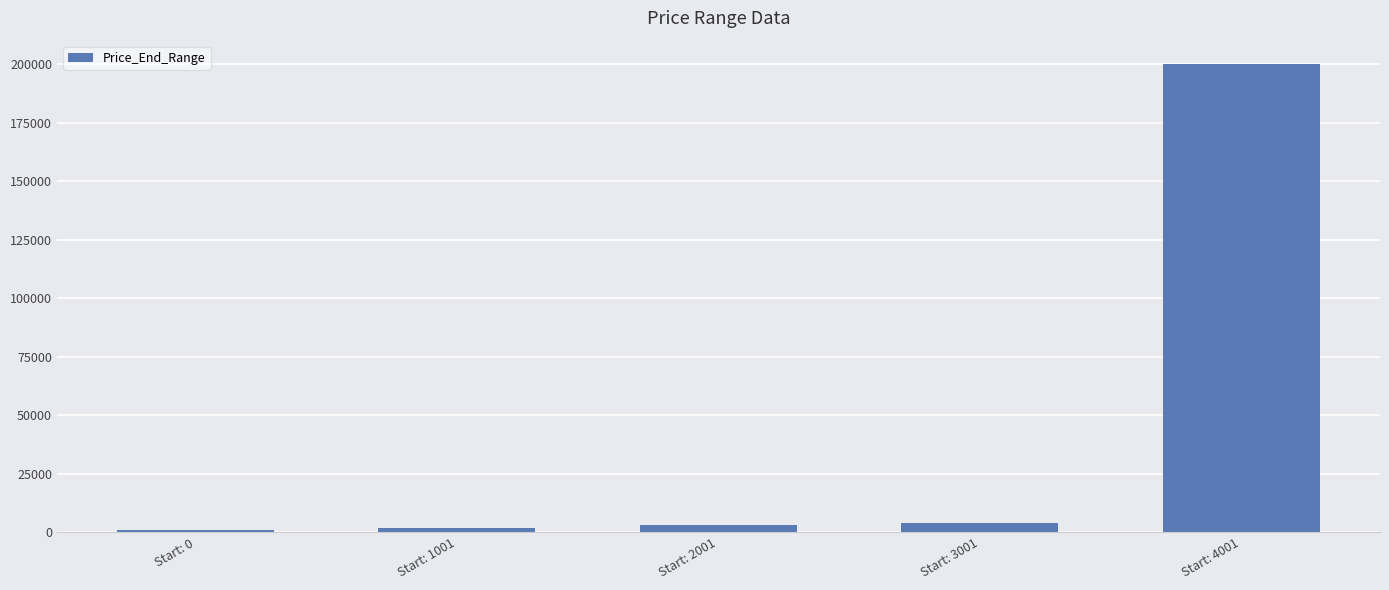

Between Start: 3001 and Start: 4001, which is larger?

Start: 4001